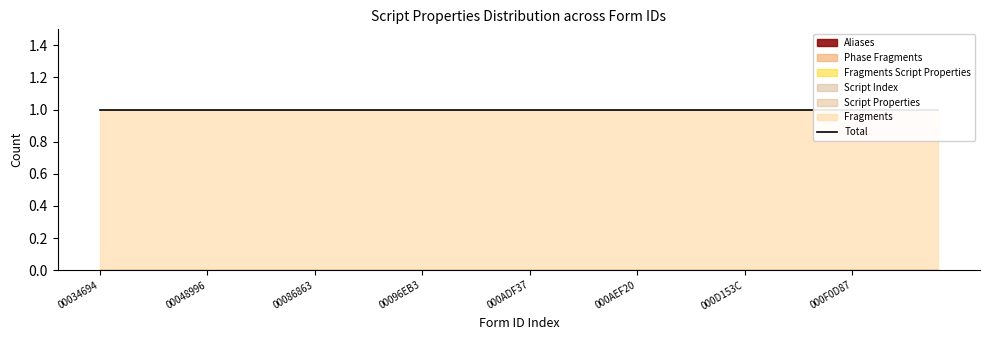

True or false: Script Properties and Aliases cross at least once.

False